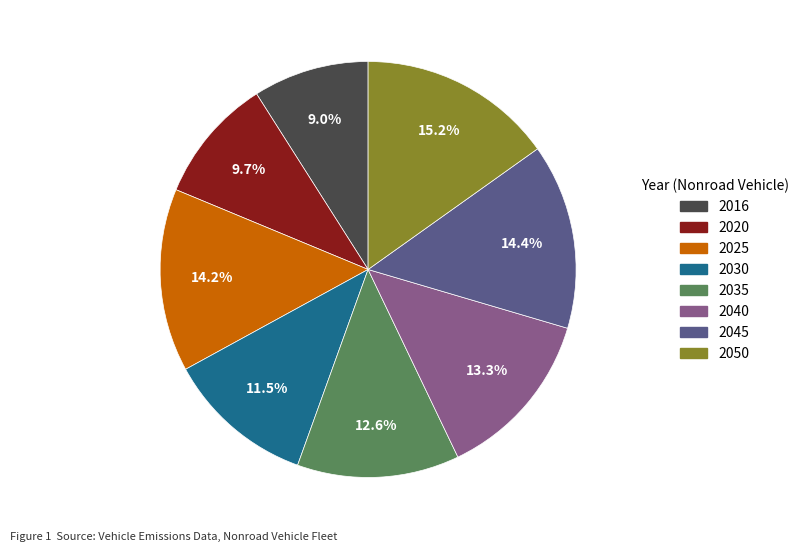

Is there a majority slice in this chart?

No